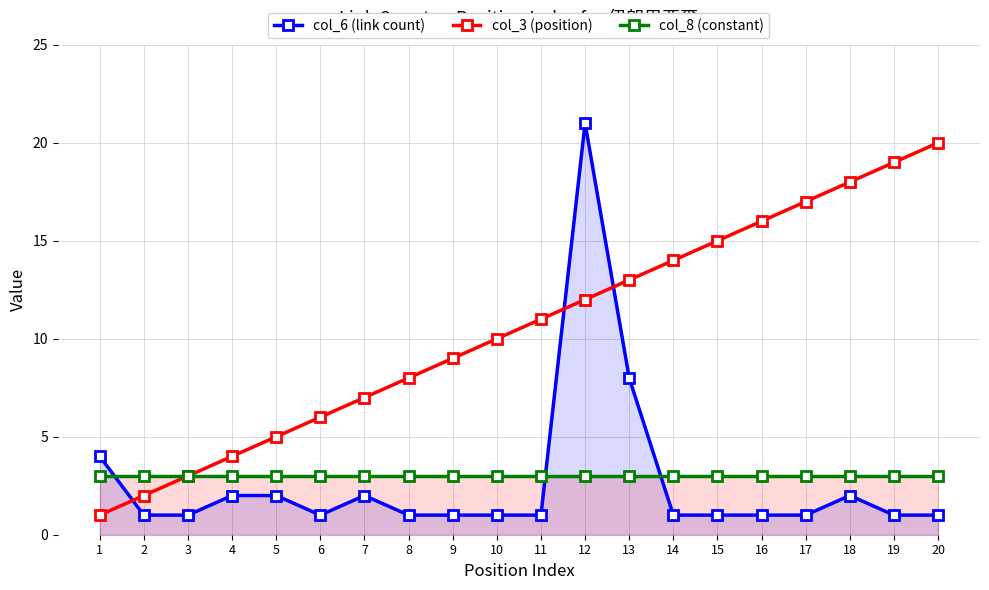

At 19, list the series in order from largest to smallest.

col_3 (position), col_8 (constant), col_6 (link count)